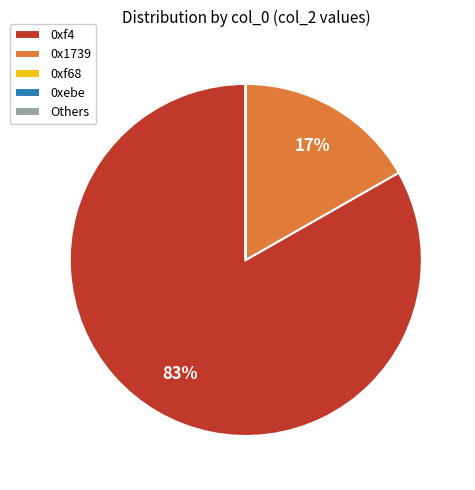

What percentage is the 0xf4 slice, to the nearest percent?

83%